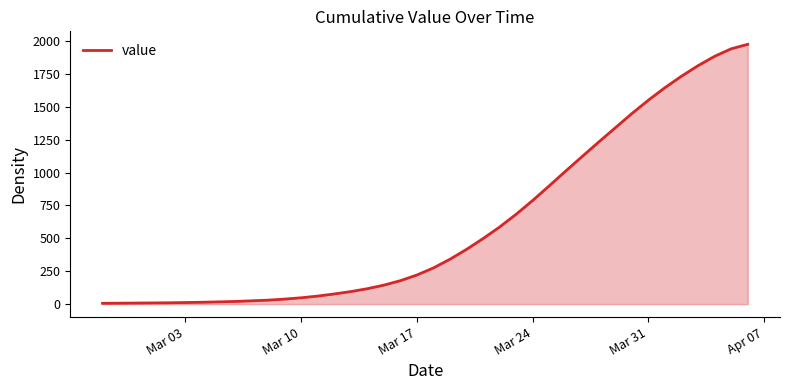

What is the difference between the maximum and minimum values?

1969